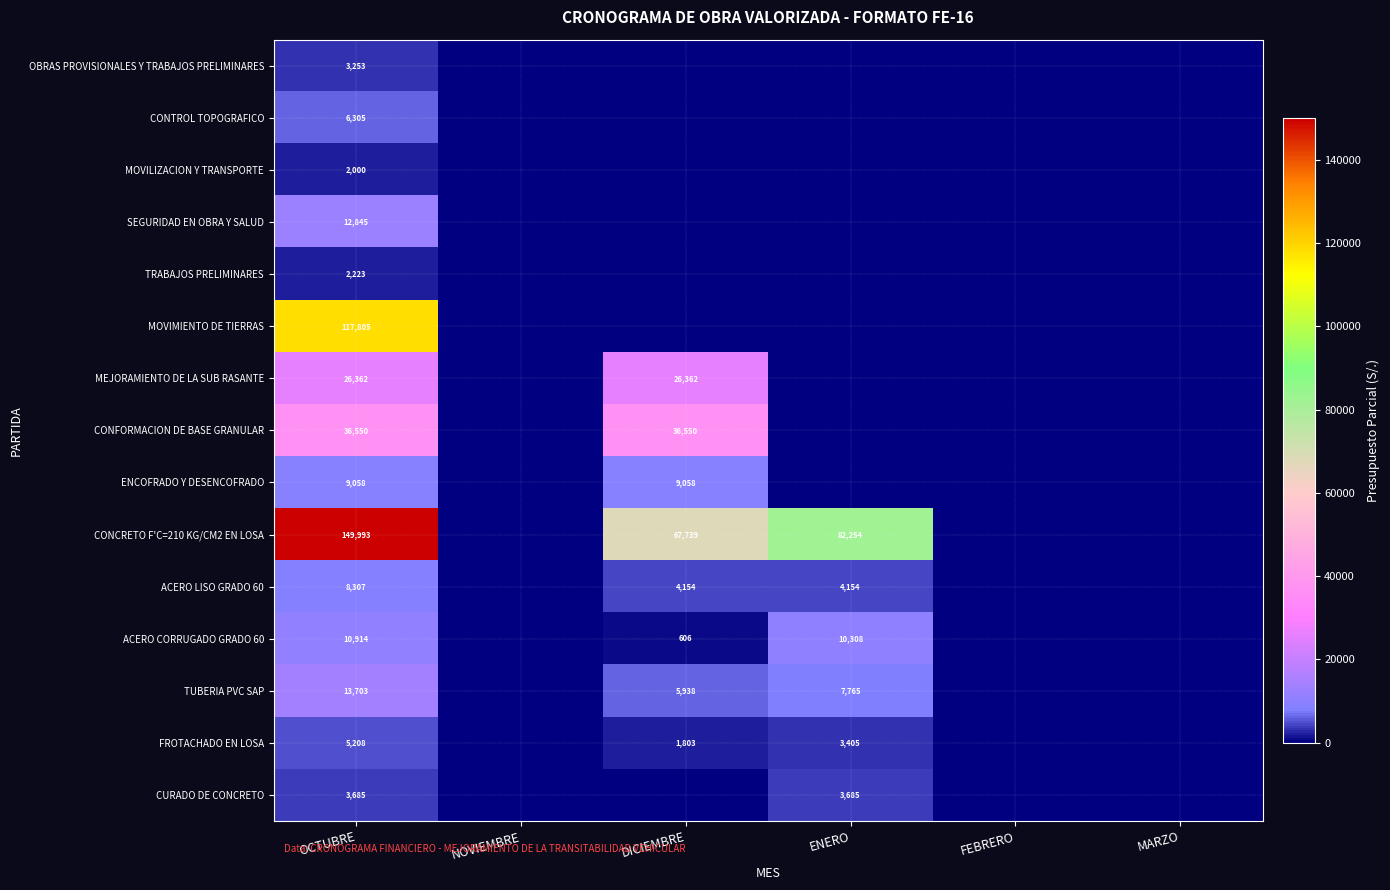

True or false: CONFORMACION DE BASE GRANULAR has a value of 50683.2 at DICIEMBRE.

False